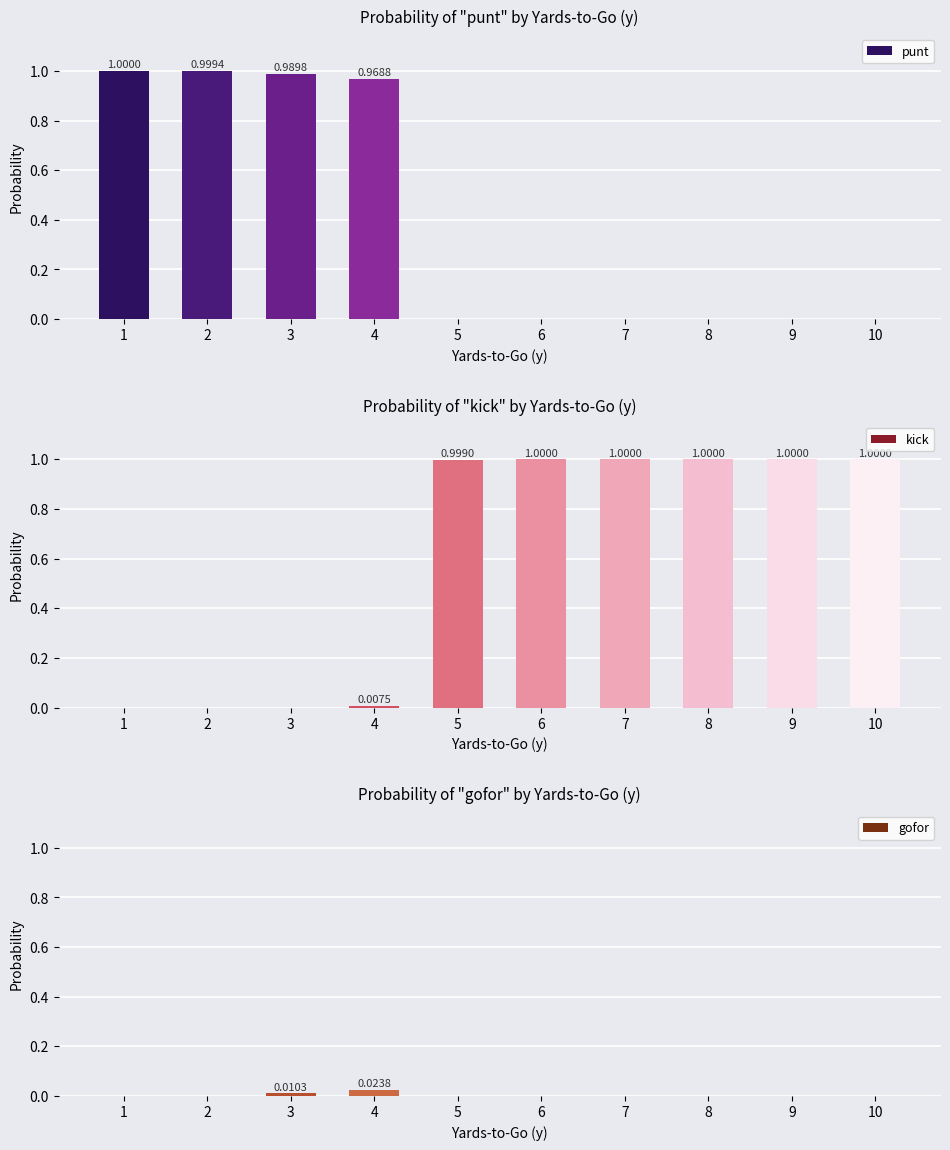

How many data points in kick are less than 1?

5